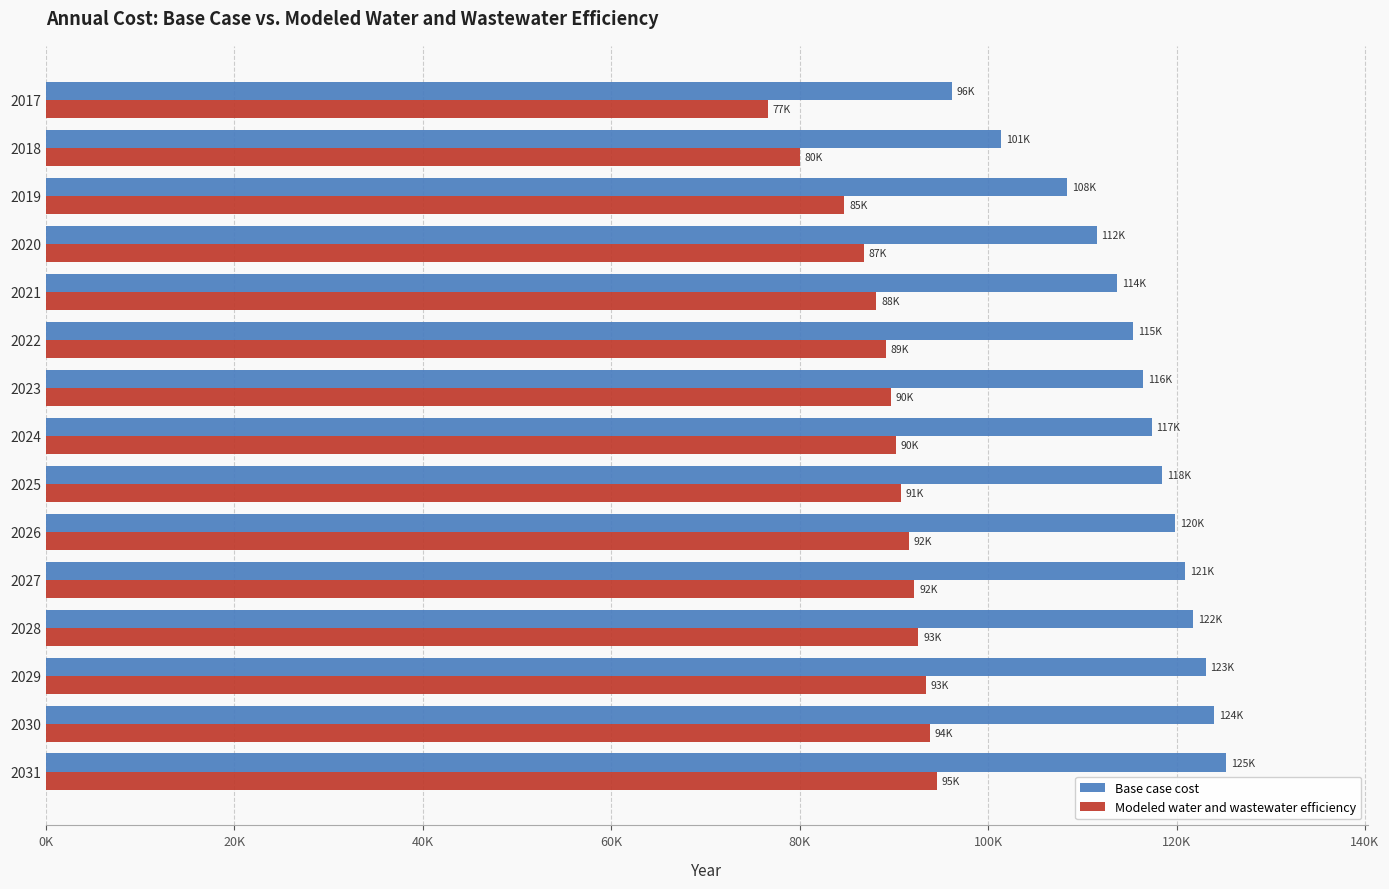

What is the average value of the Modeled water and wastewater efficiency series?

88955.8